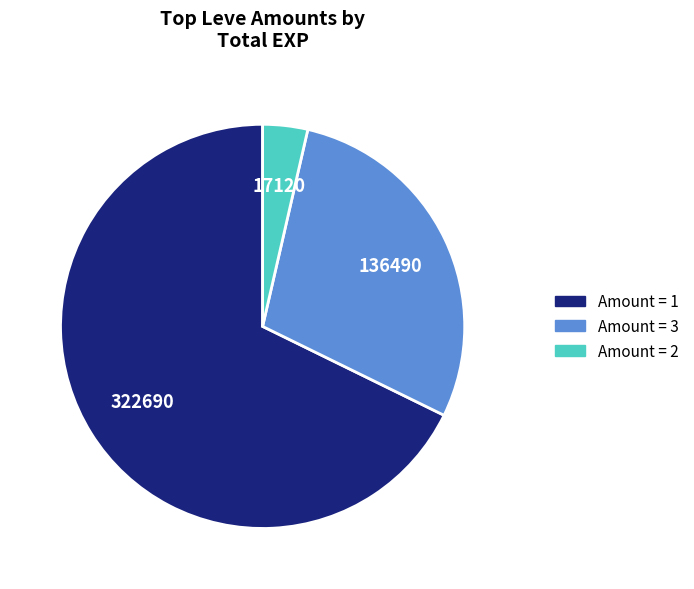

Is there any slice that represents more than half of the pie?

Yes